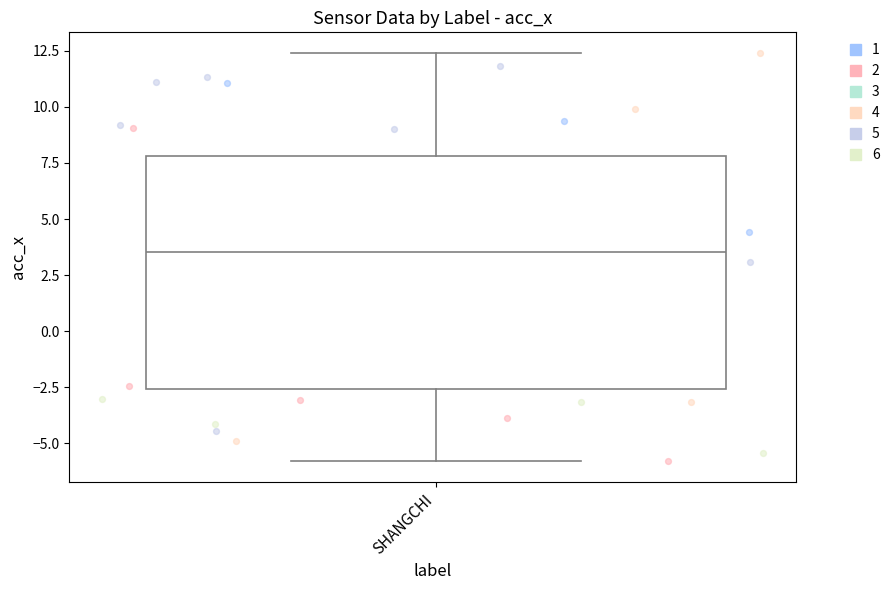

Transcribe this box plot: give where the median line is, the range the box spans, and where the two whiskers end, as read against the y-axis. The values are not printed on the chart, so give them approximately, as read against the axis.

median 3.5, box -2.5 to 8.0, whiskers -6.0 to 12.5